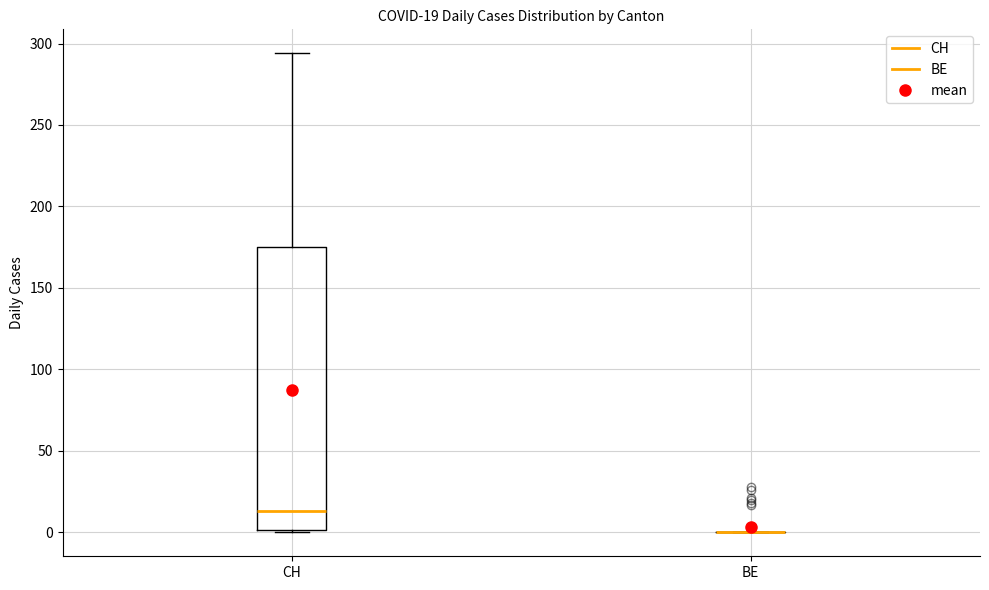

Which box is the tallest, from its lower edge to its upper edge?

CH